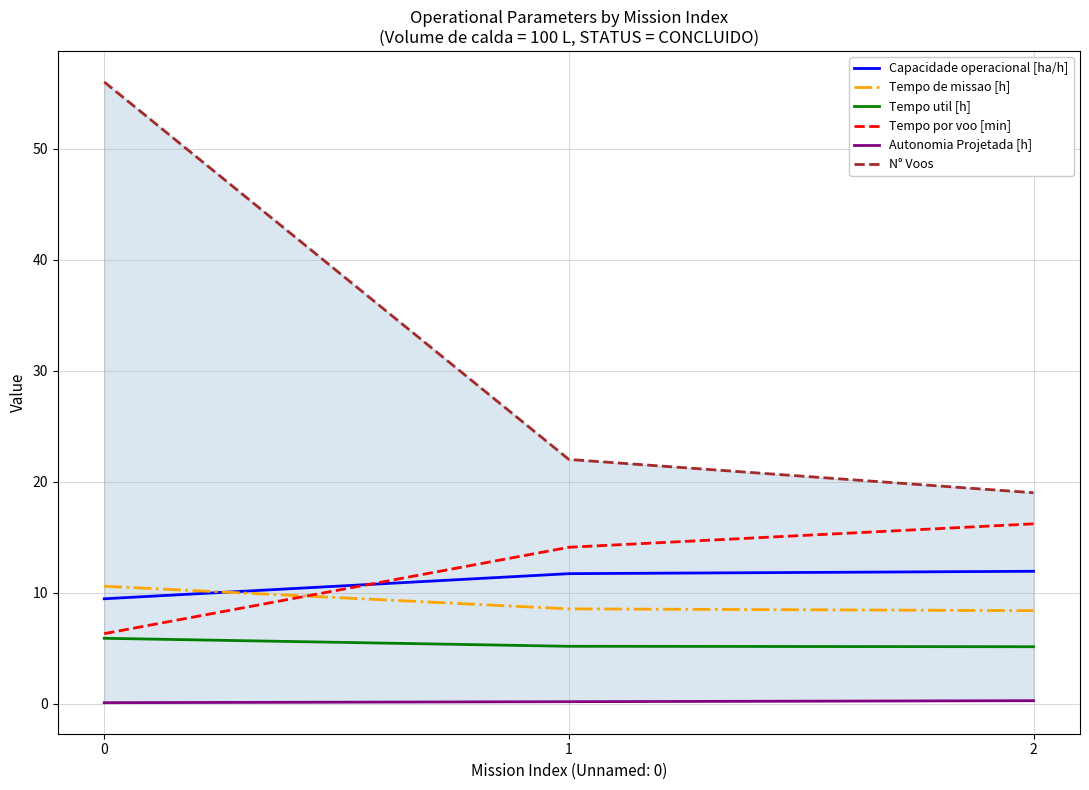

List the labels in order of Autonomia Projetada [h] value, smallest first.

0, 1, 2